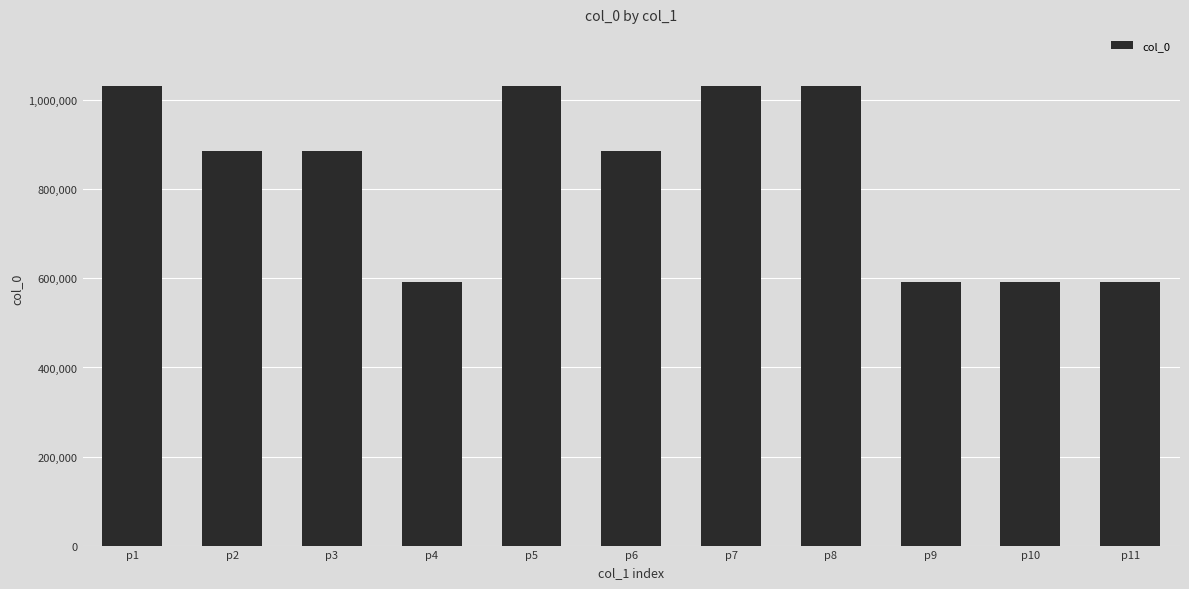

Approximately how many times larger is the value at p7 compared to p4?

1.7